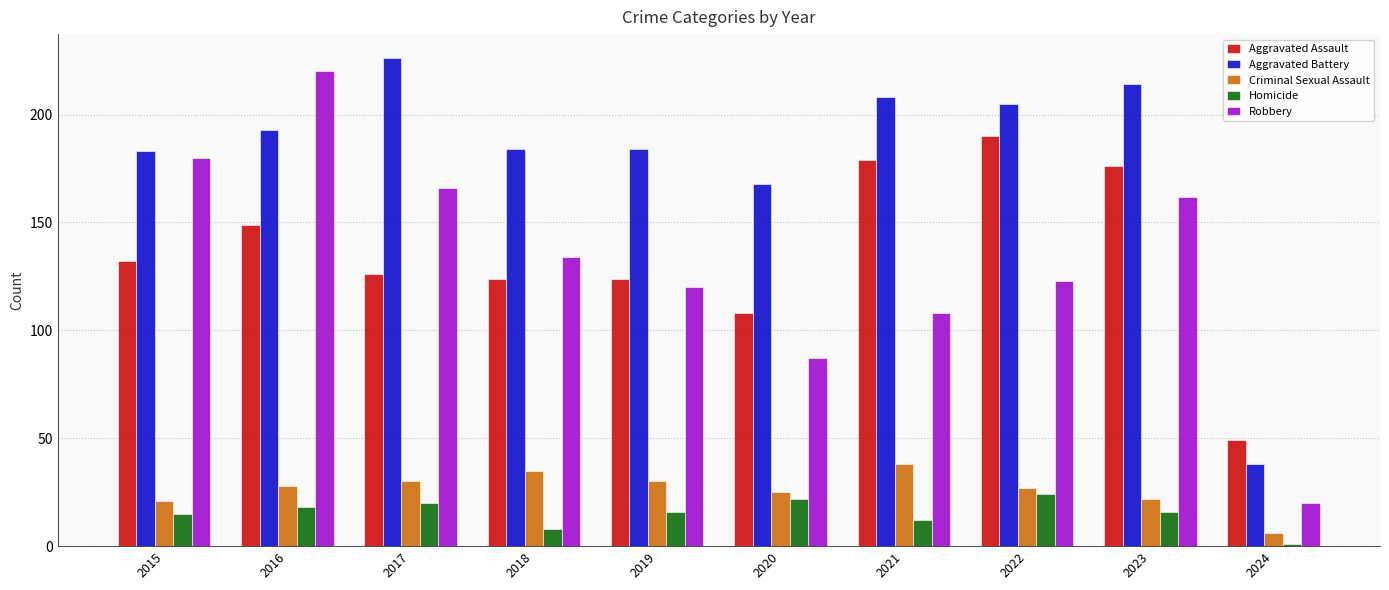

What is the average value of the Aggravated Battery series?

180